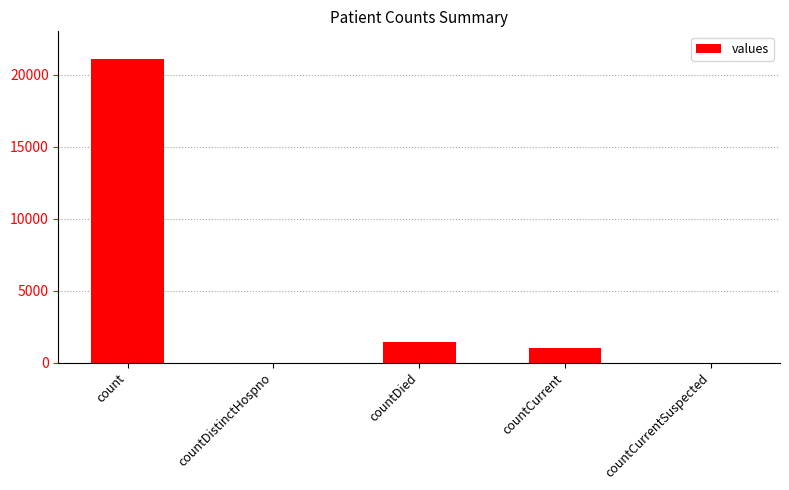

Reading right to left, extract all data points from this chart.

0	1006	1405	0	21050